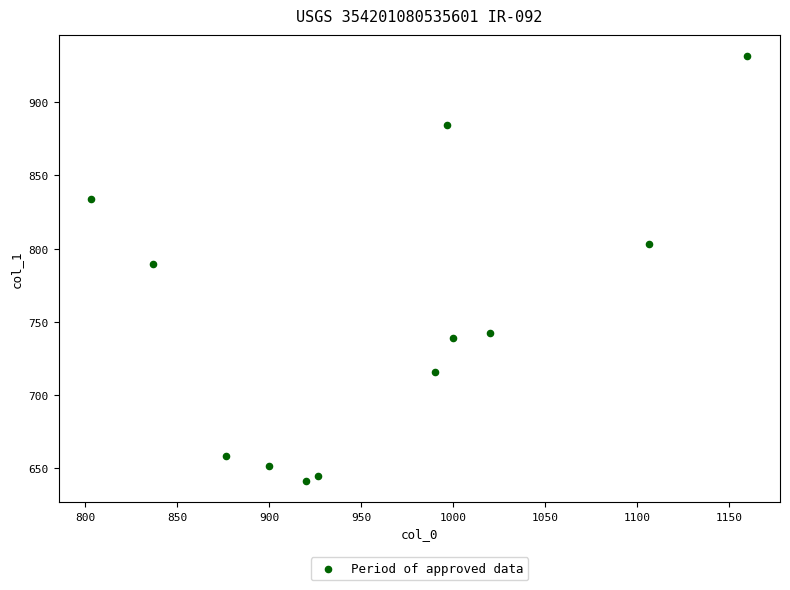

What is the range of X values (max minus min)?

356.7